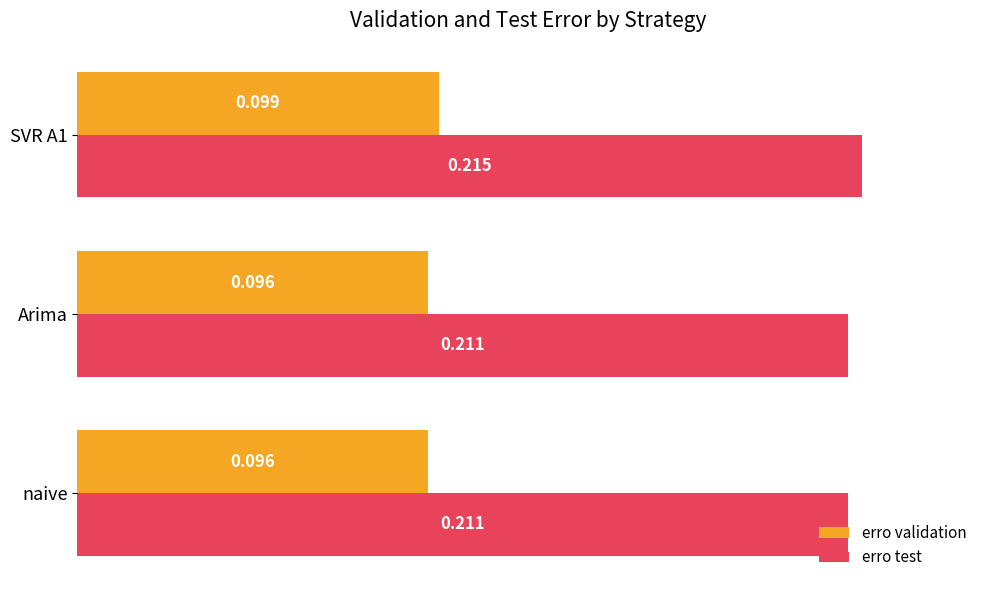

At SVR A1, list the series in order from smallest to largest.

erro validation, erro test